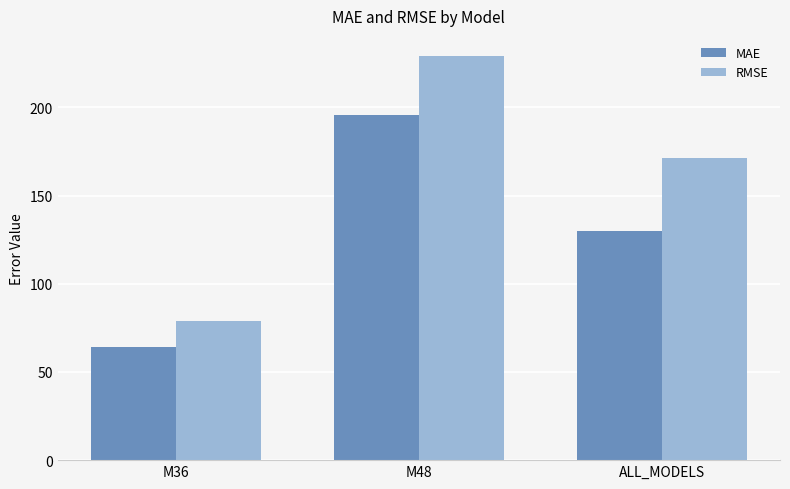

Rank the series by their average value, from highest to lowest.

RMSE, MAE